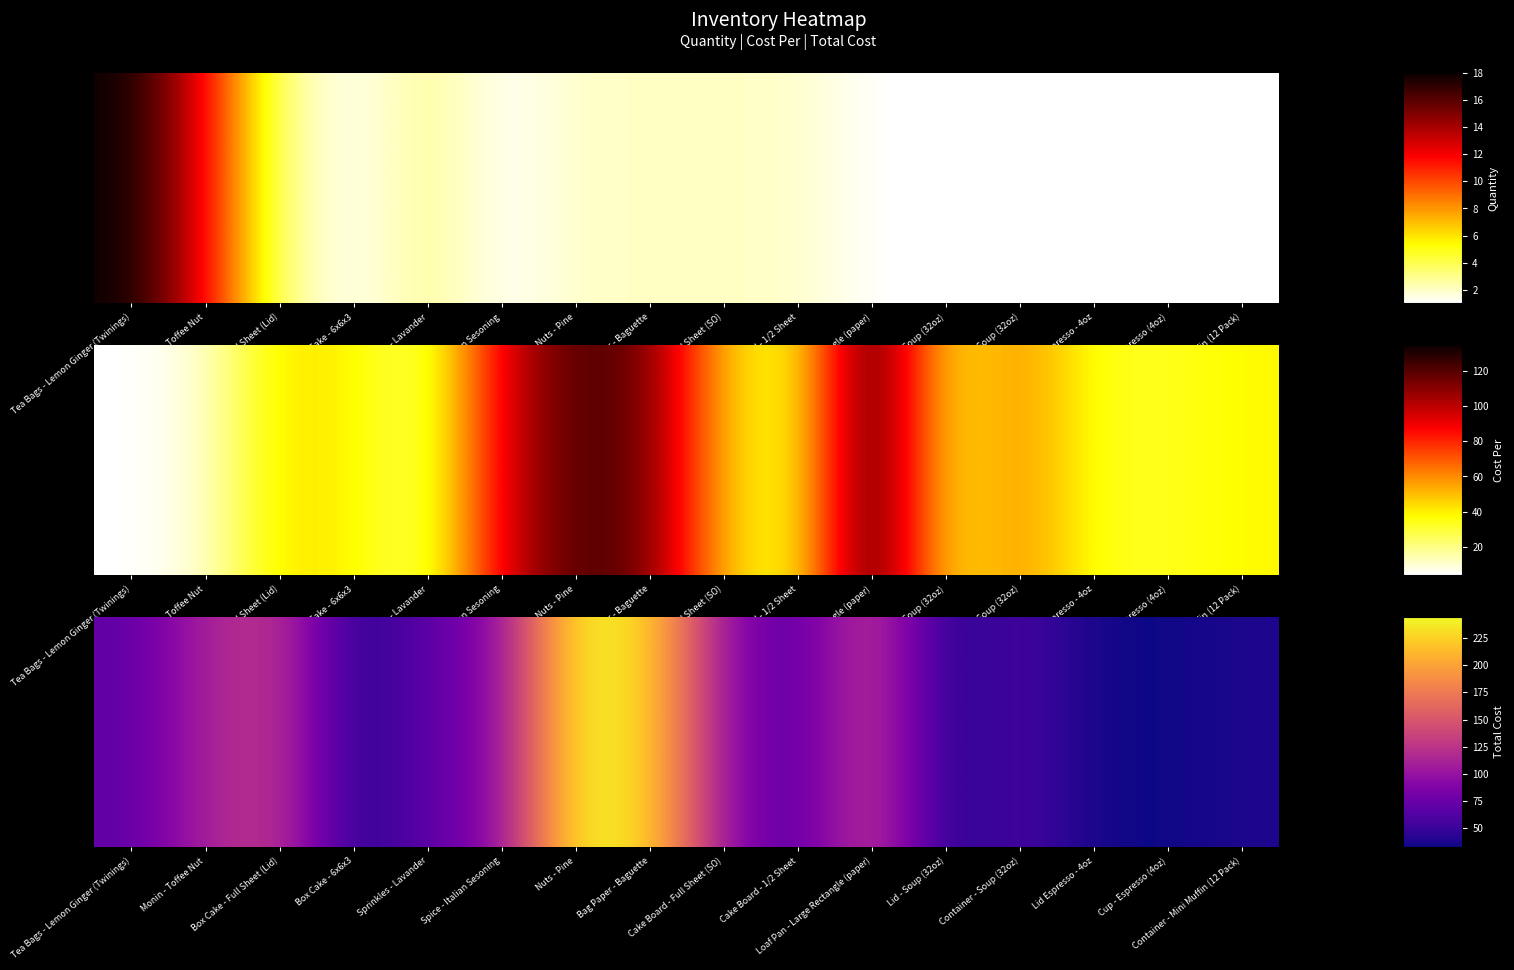

The chart shows a value of 38.5 at Container - Mini Muffin (12 Pack). True or false?

True